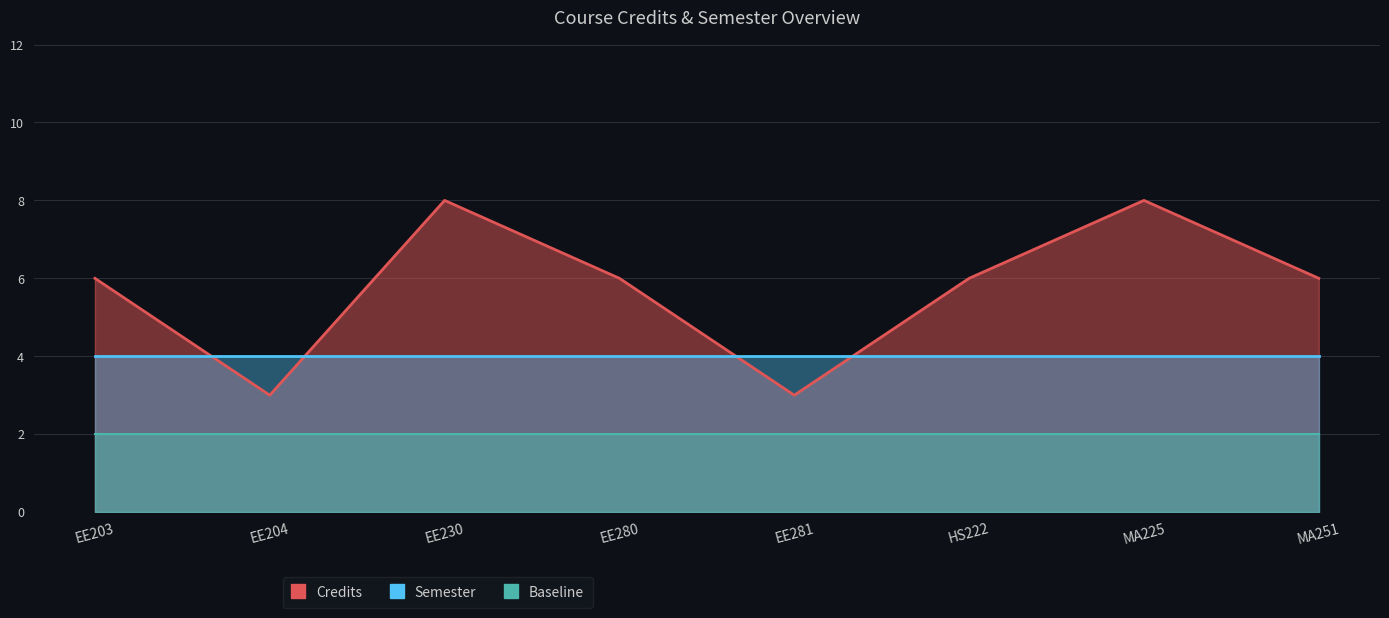

The value at EE230 is 8. True or false?

True